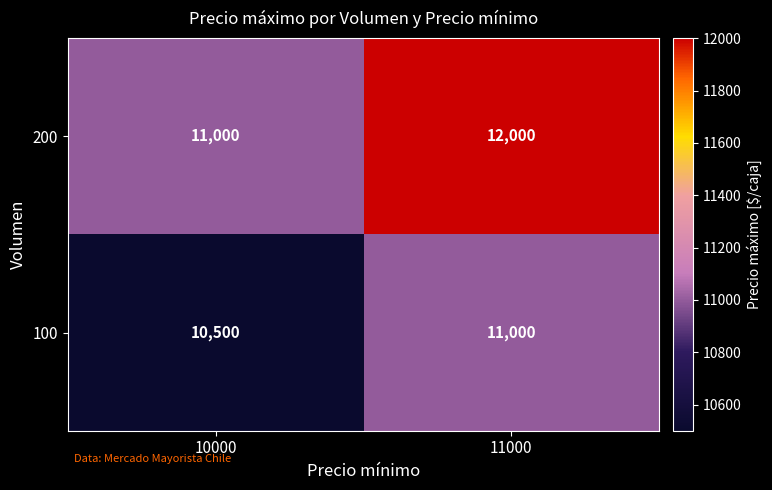

Where is 100 nearest to the value 10750?

10000